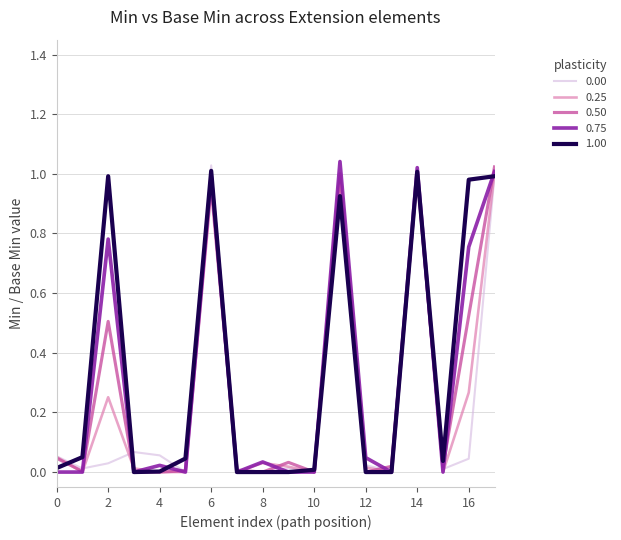

What is the maximum value shown in the chart?

1